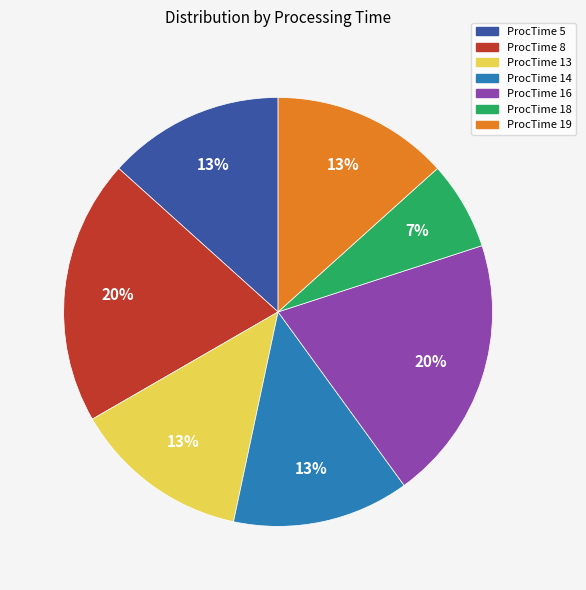

How many segments does this pie chart have?

7